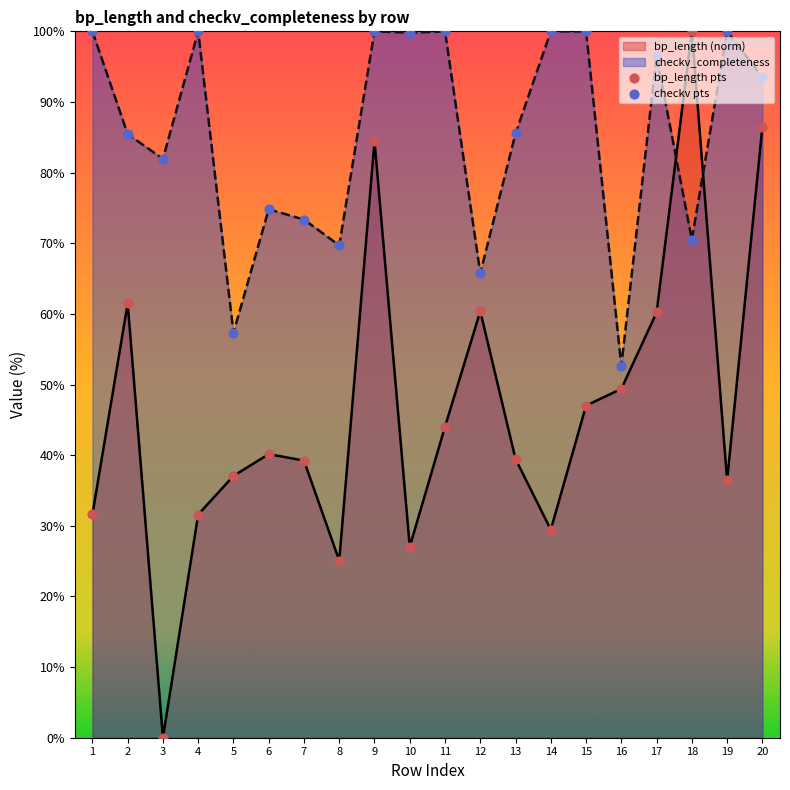

Which series contains the highest Y value?

bp_length pts